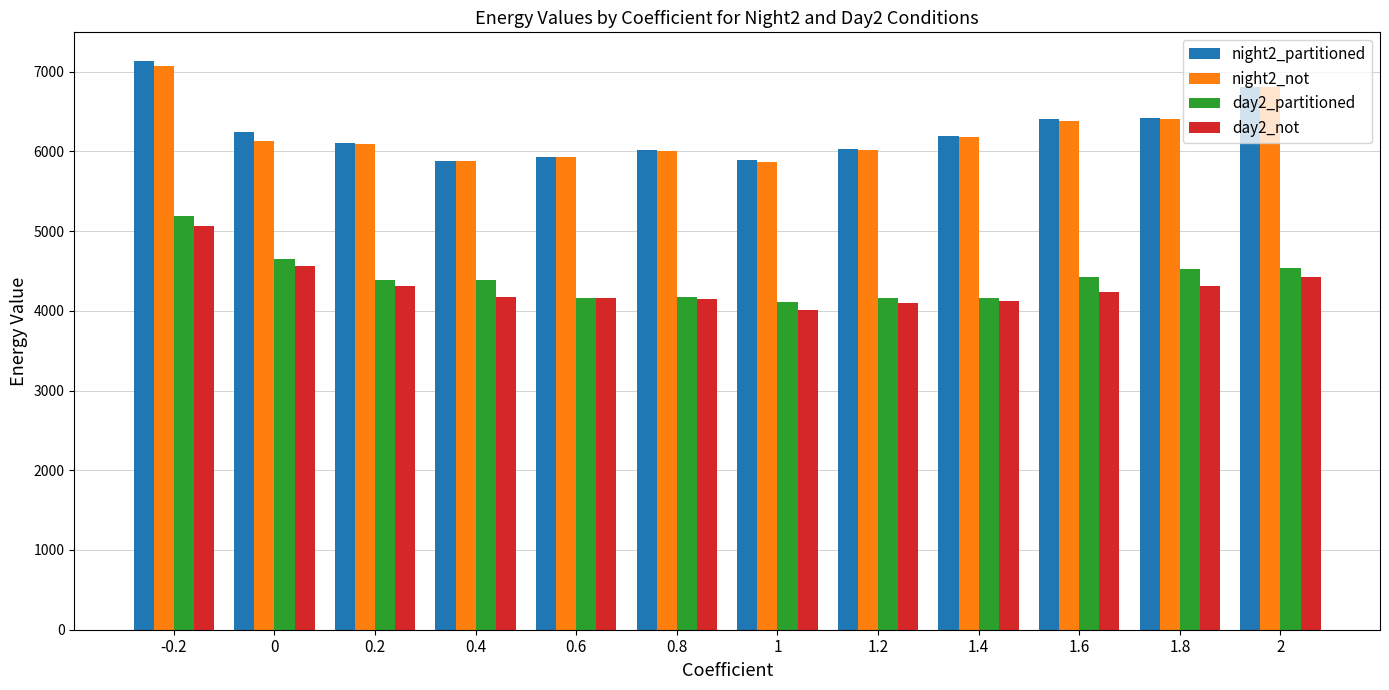

What is the difference between the maximum and minimum values in the day2_not series?

1047.7